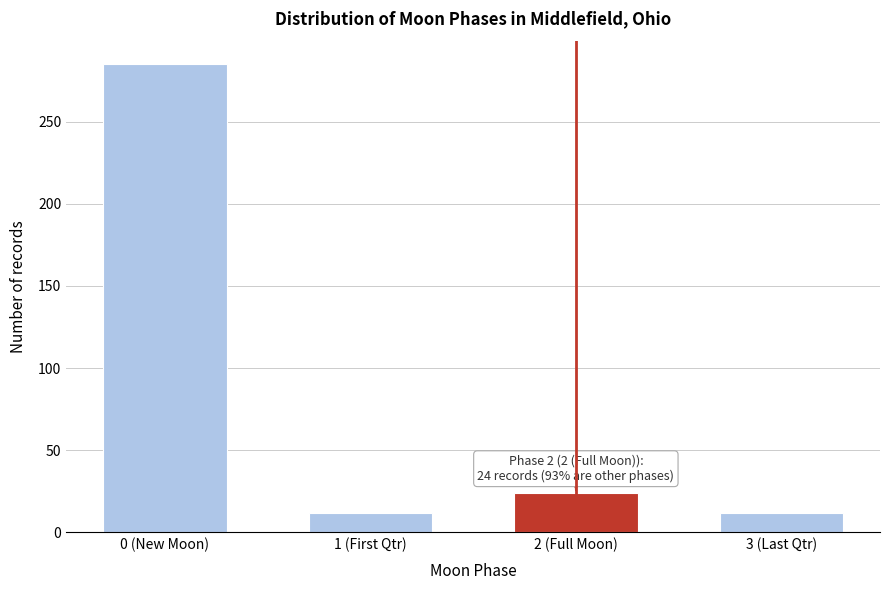

Reading left to right, transcribe all the data shown in this chart.

0 (New Moon)=285	1 (First Qtr)=12	2 (Full Moon)=24	3 (Last Qtr)=12